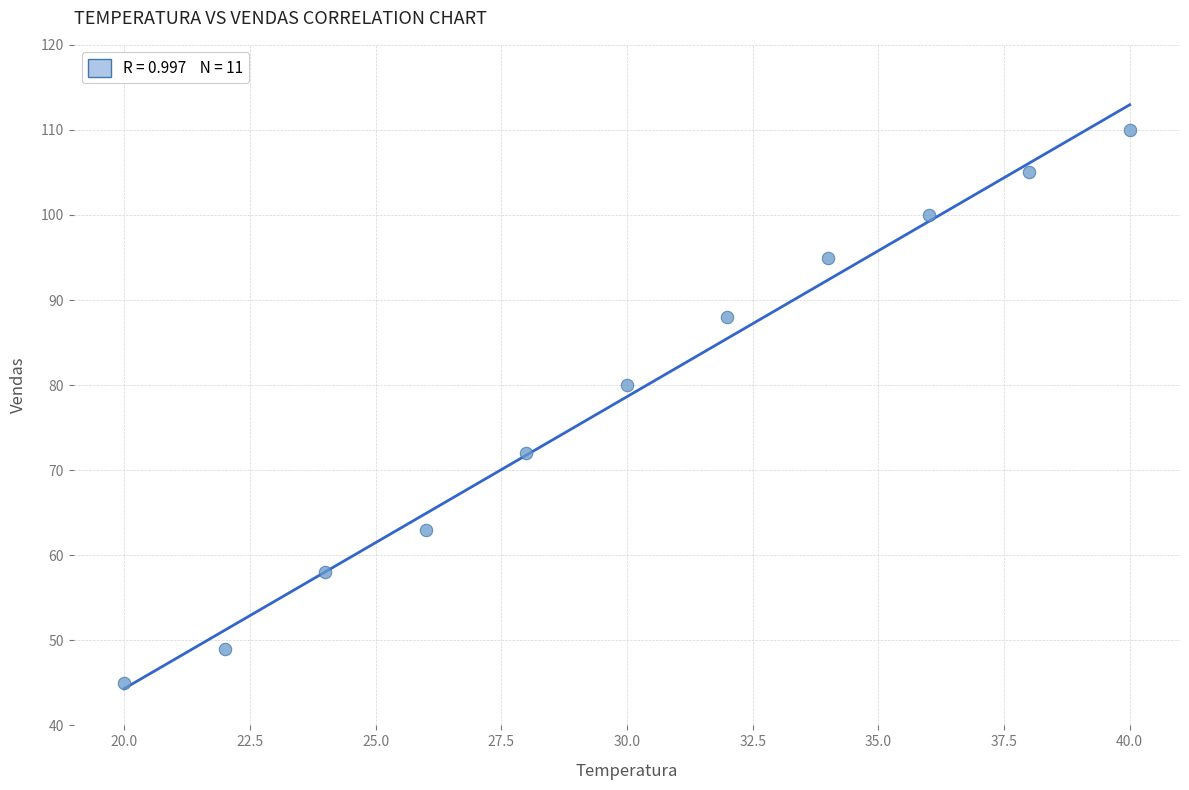

What Y value in the scatter plot is closest to 77?

80